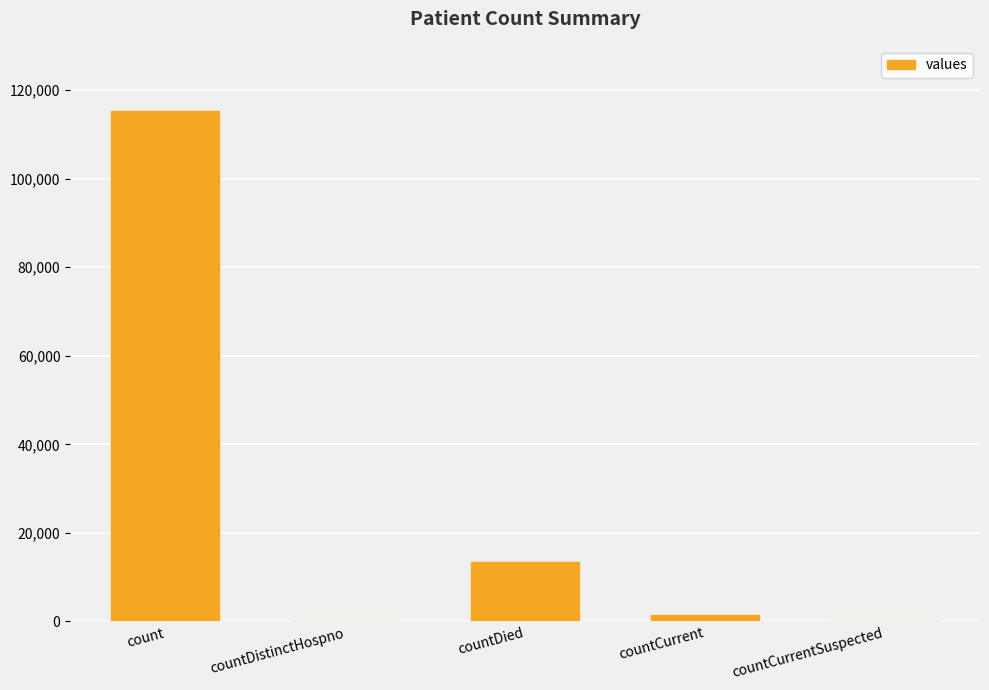

At which label does the data first exceed 1383?

count